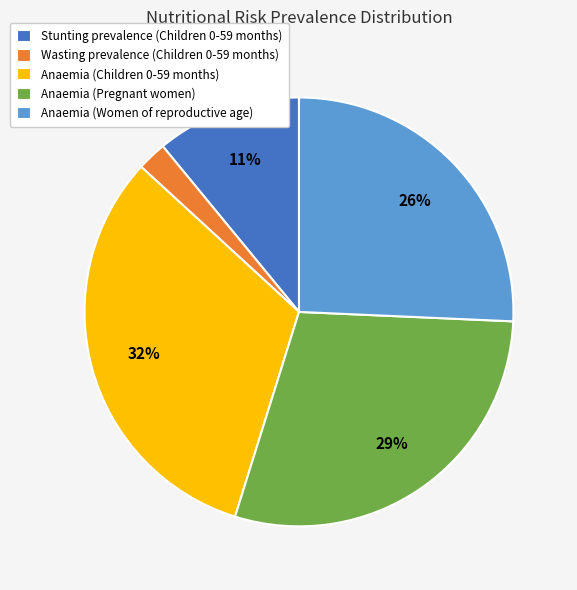

Is the sum of Stunting prevalence (Children 0-59 months) and Wasting prevalence (Children 0-59 months) greater than half?

No